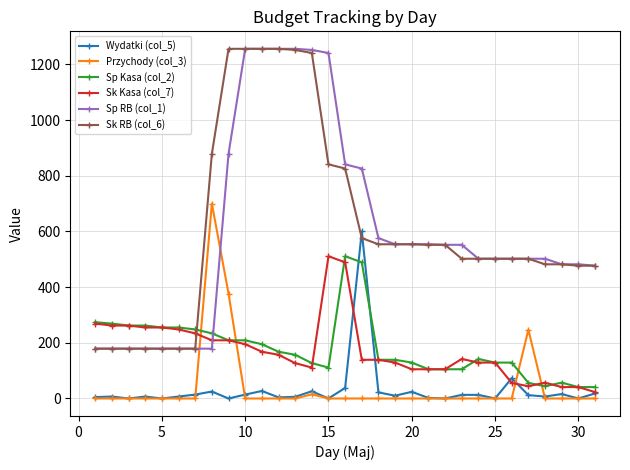

What is the difference between the maximum and minimum values in the Przychody (col_3) series?

700